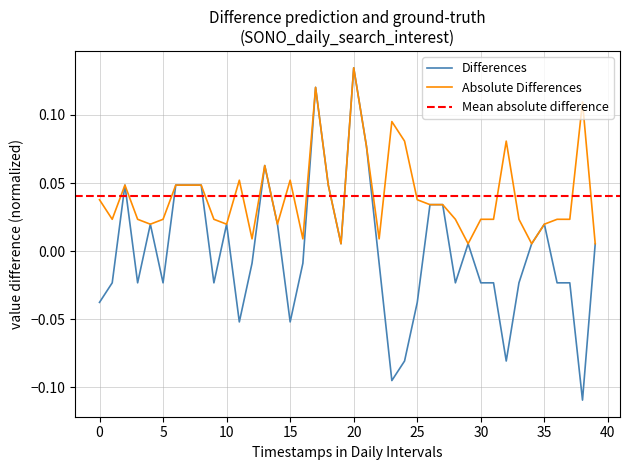

How many negative values are there?

21